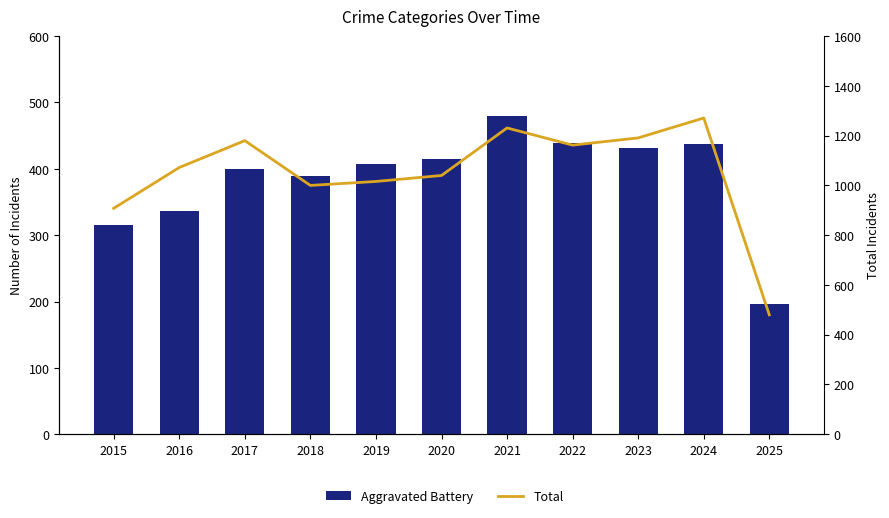

What is the difference between the second highest and second lowest values in the Total series?

323